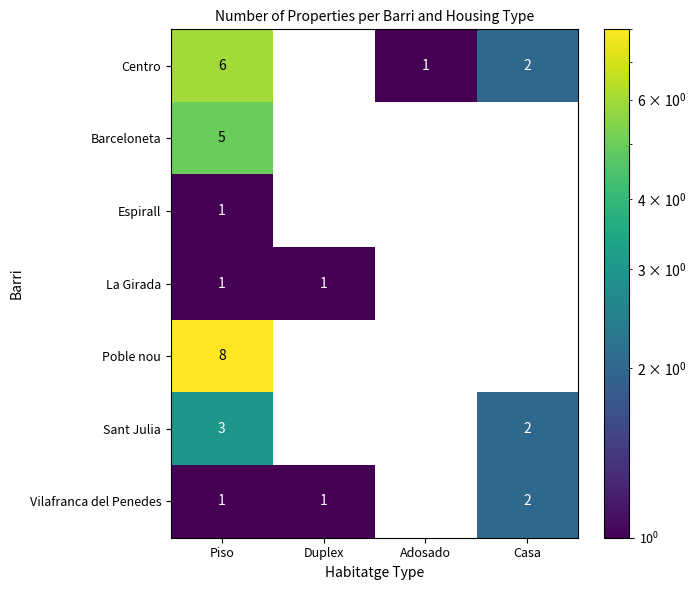

Reading left to right, extract all data points from this chart.

Centro: 6	0	1	2
Barceloneta: 5	0	0	0
Espirall: 1	0	0	0
La Girada: 1	1	0	0
Poble nou: 8	0	0	0
Sant Julia: 3	0	0	2
Vilafranca del Penedes: 1	1	0	2